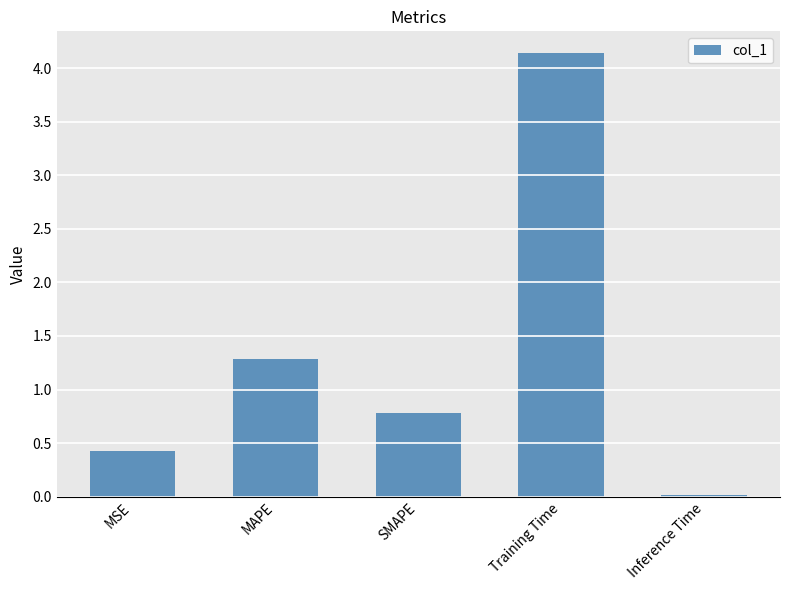

Rank the categories by value from highest to lowest.

Training Time, MAPE, SMAPE, MSE, Inference Time